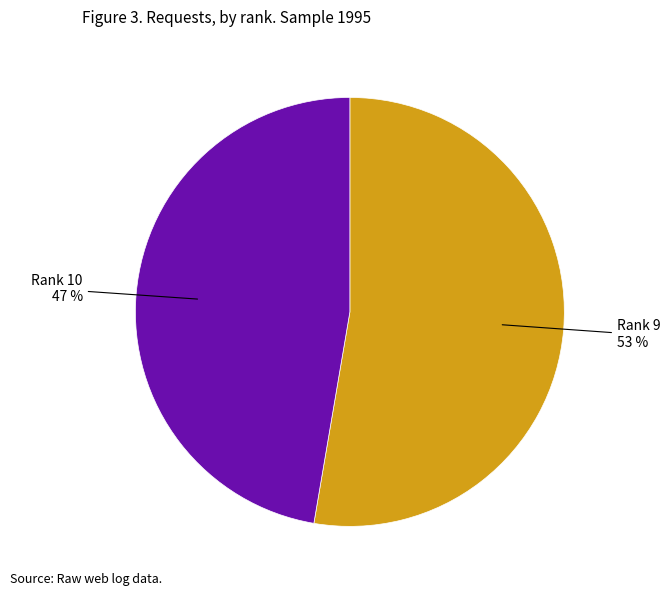

Do Rank 9 and Rank 10 together represent more than half of the pie?

Yes